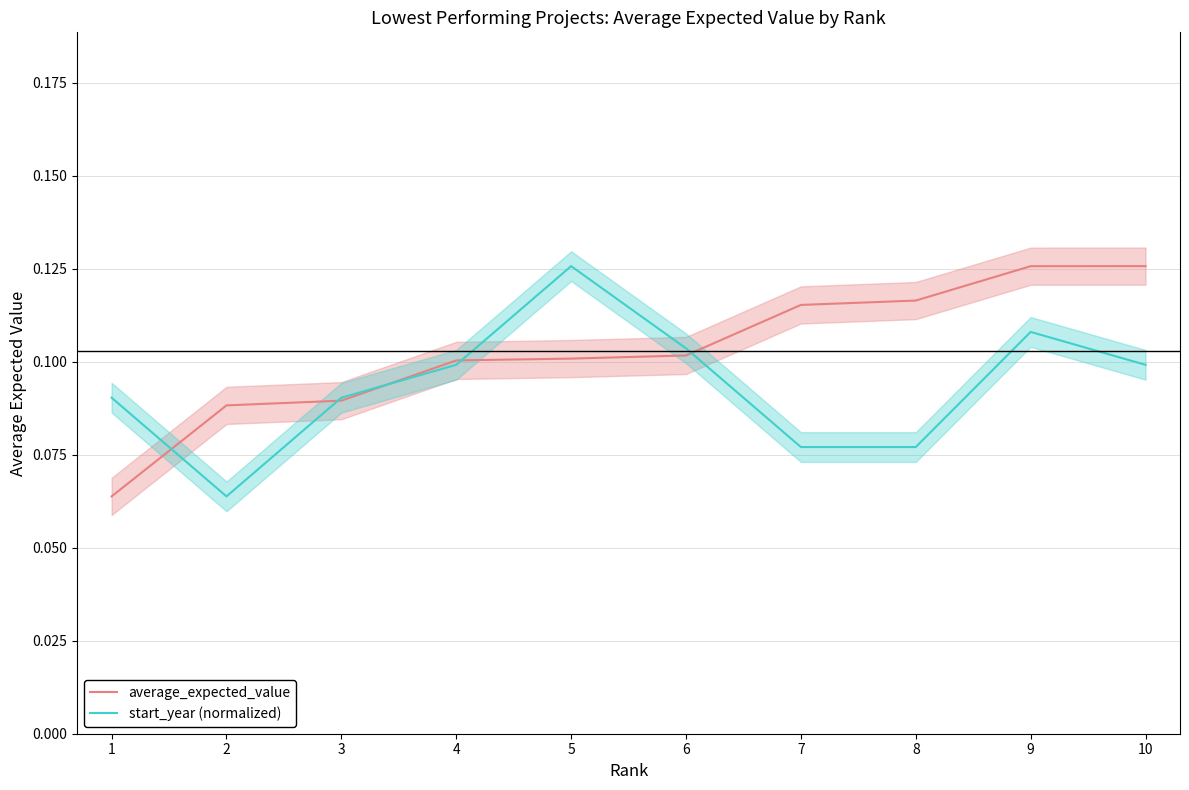

Which series ends up on top after the final intersection of average_expected_value and start_year (normalized)?

average_expected_value